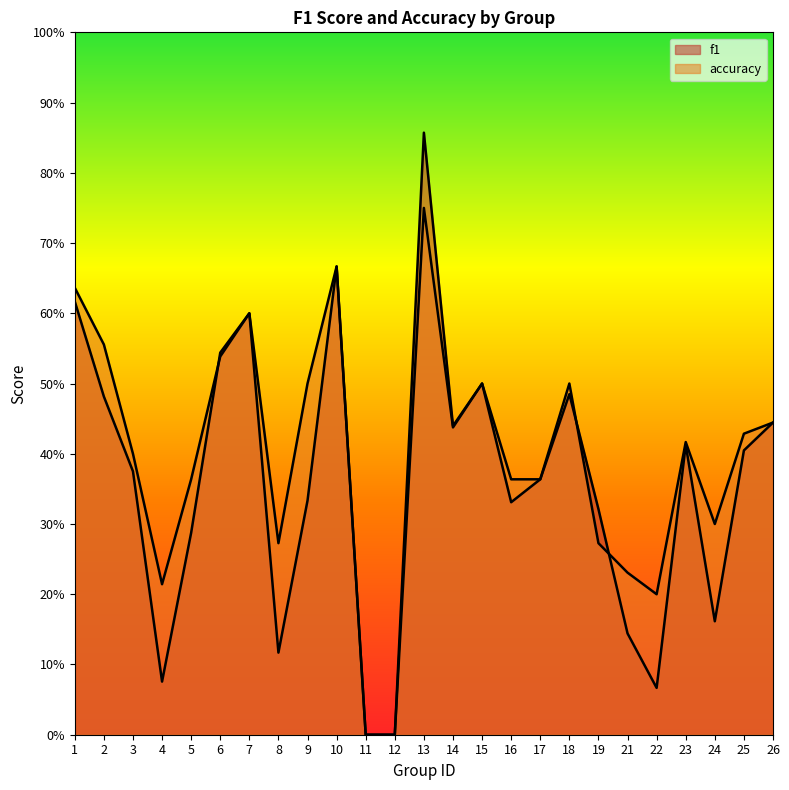

In accuracy, how many points are higher than both neighbors (excluding endpoints)?

6